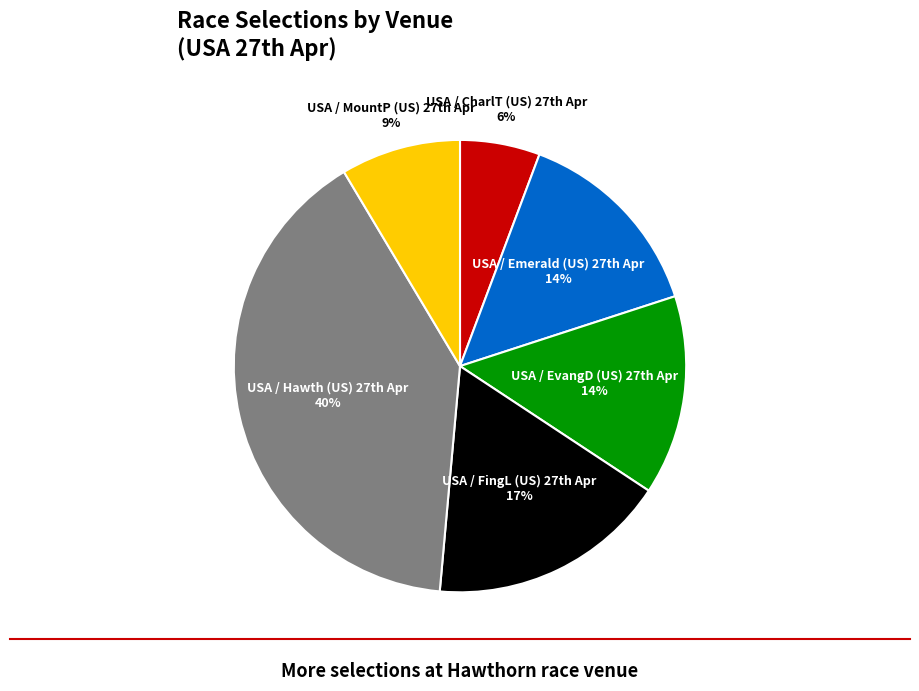

Which slice is the largest?

USA / Hawth (US) 27th Apr